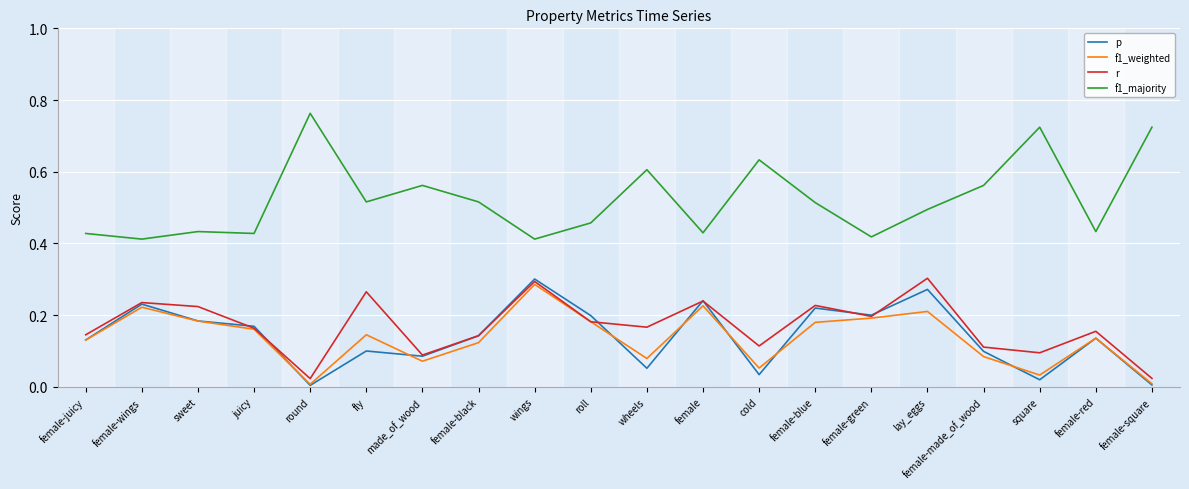

Which series has the widest spread of values?

f1_majority